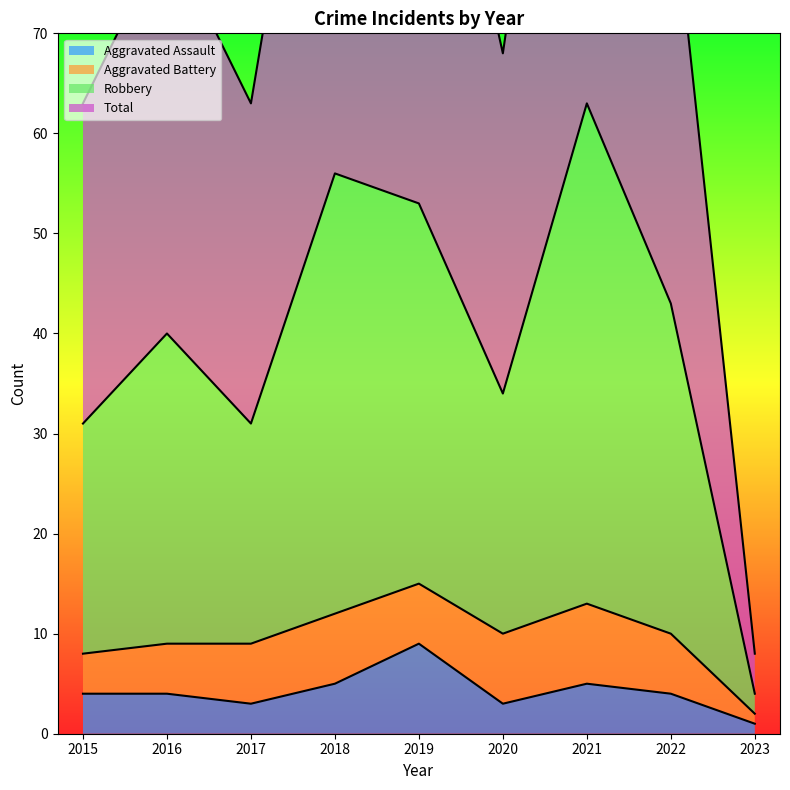

Is it true that Aggravated Assault equals 1 at 2023?

True